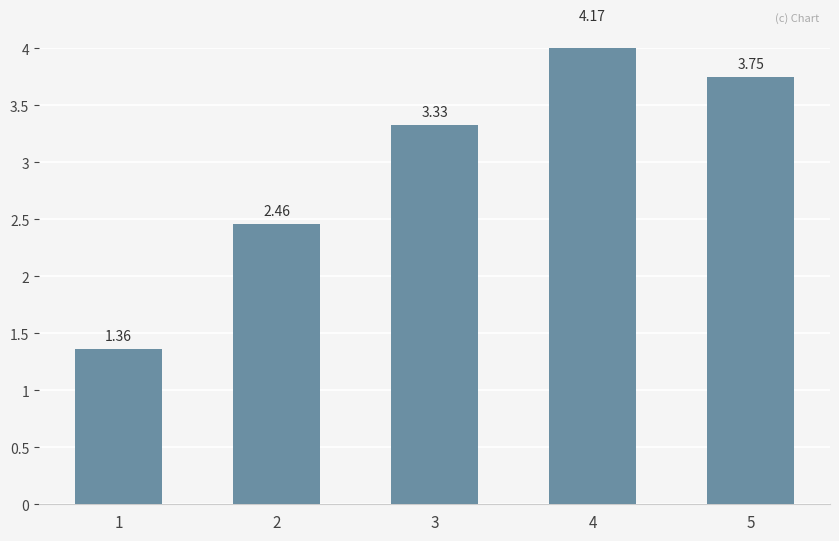

List the labels in order of value, largest first.

4, 5, 3, 2, 1